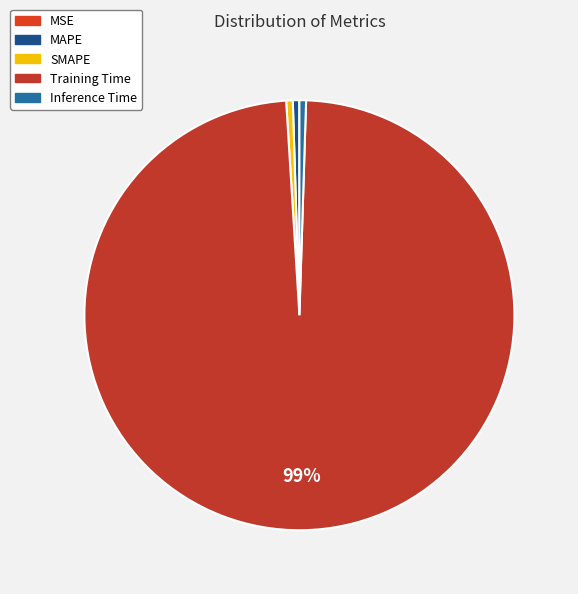

Count the number of slices in the pie.

5